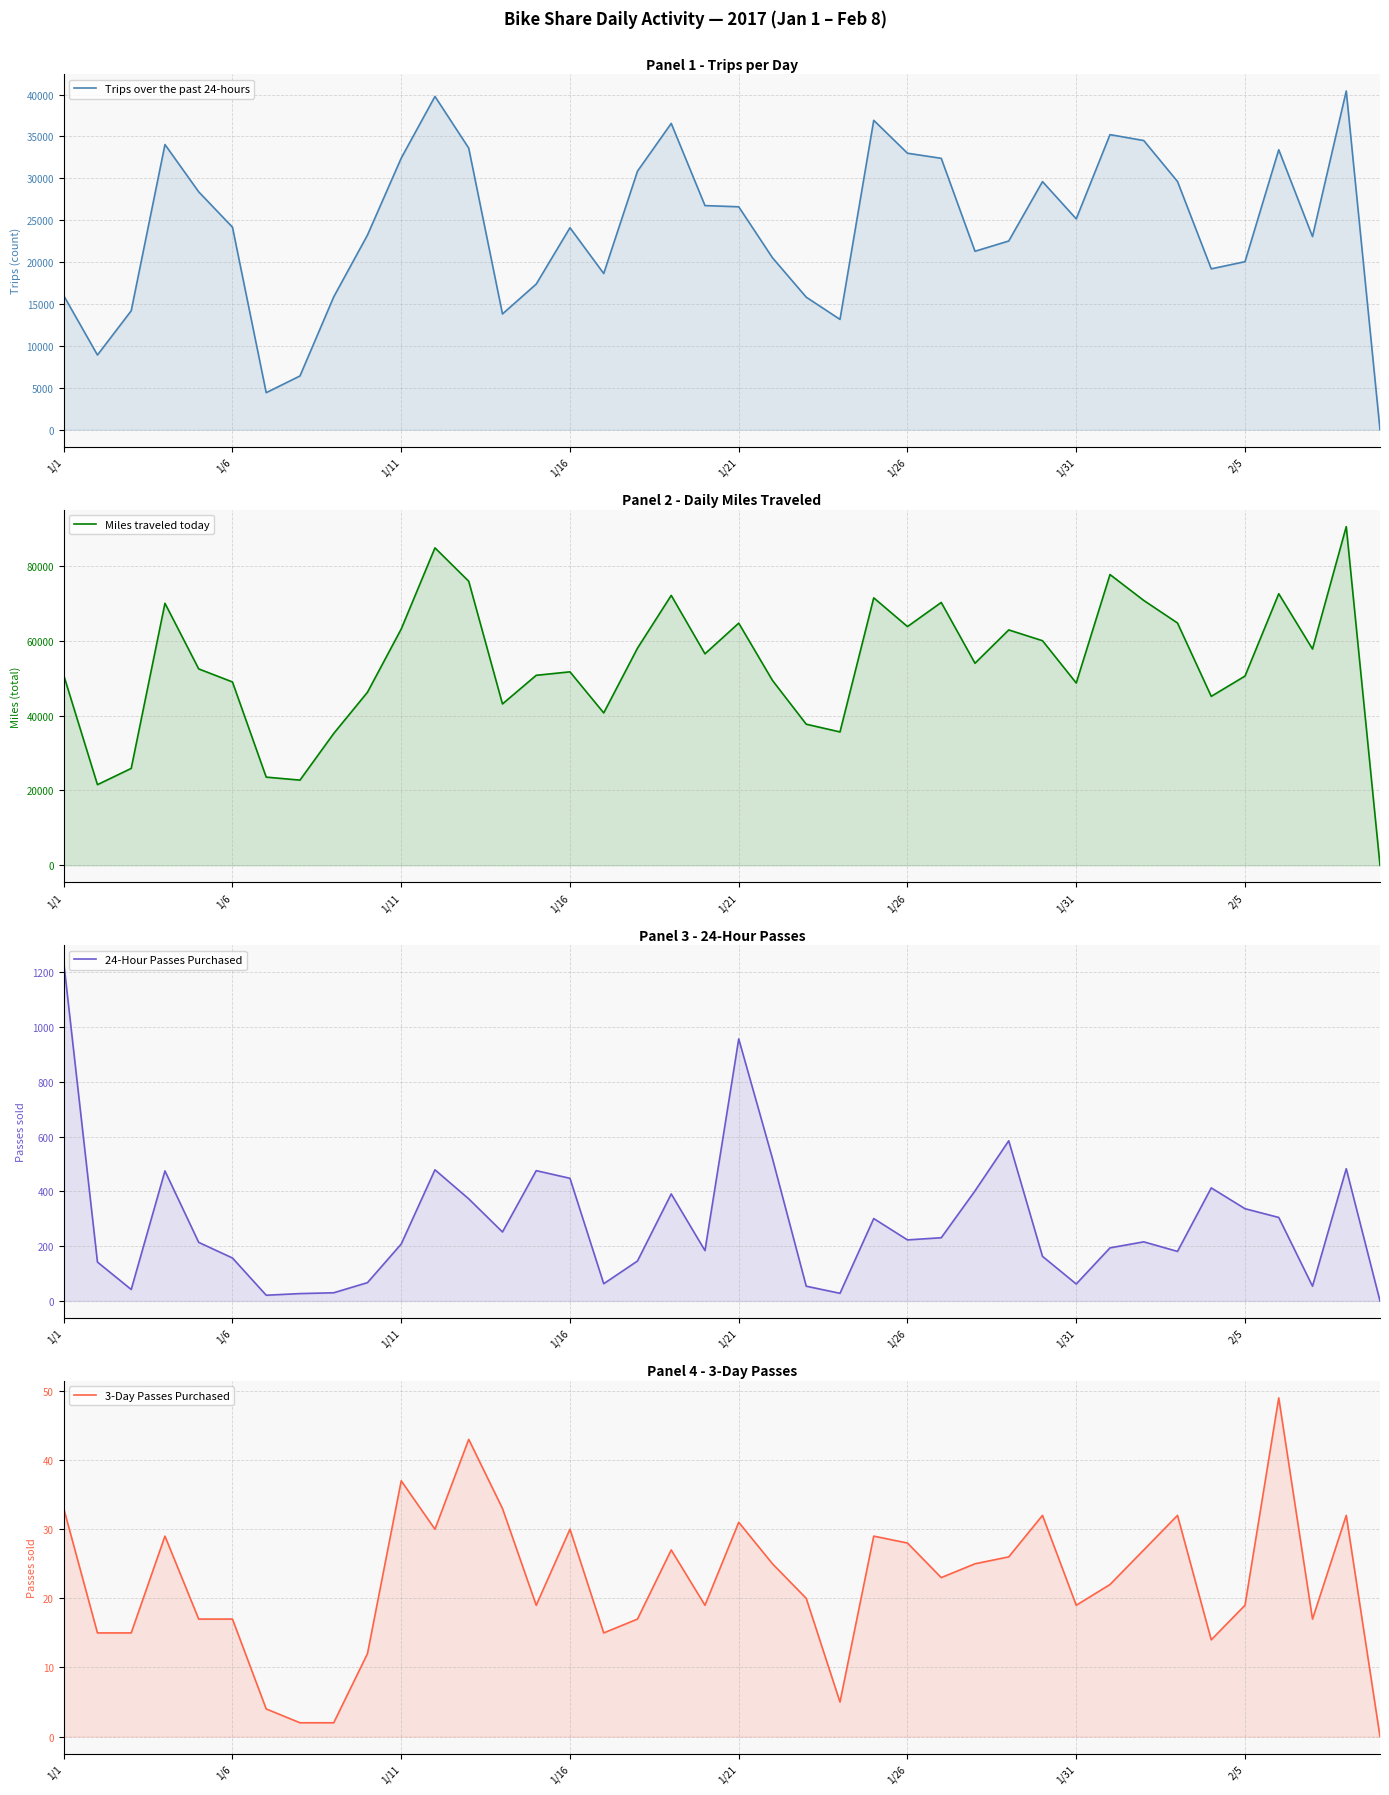

Where is 3-Day Passes Purchased nearest to the value 24?

21